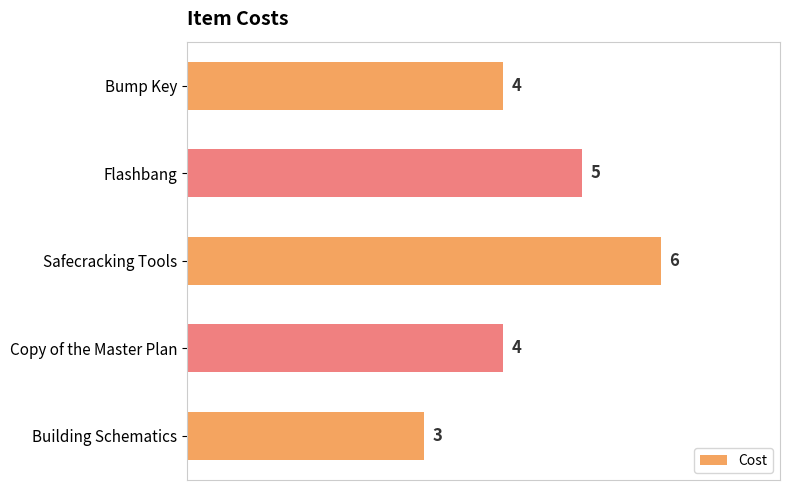

Reading top to bottom, list all the values displayed in this chart.

Bump Key=4	Flashbang=5	Safecracking Tools=6	Copy of the Master Plan=4	Building Schematics=3